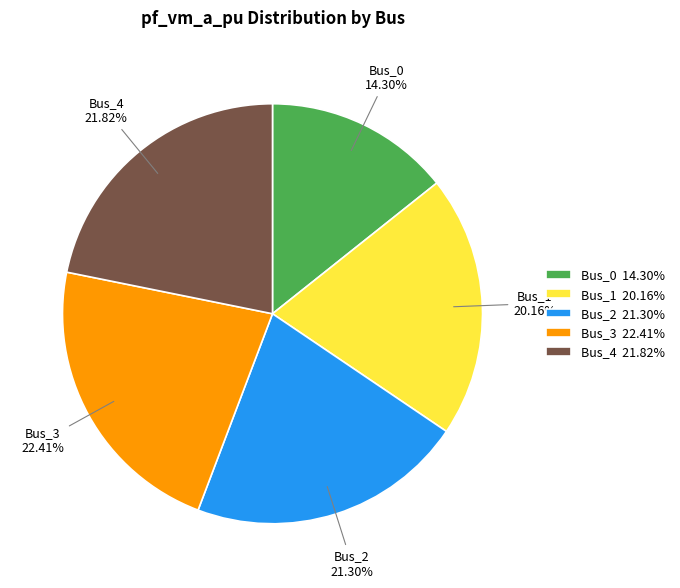

Between Bus_3 and Bus_4, which is larger?

Bus_3